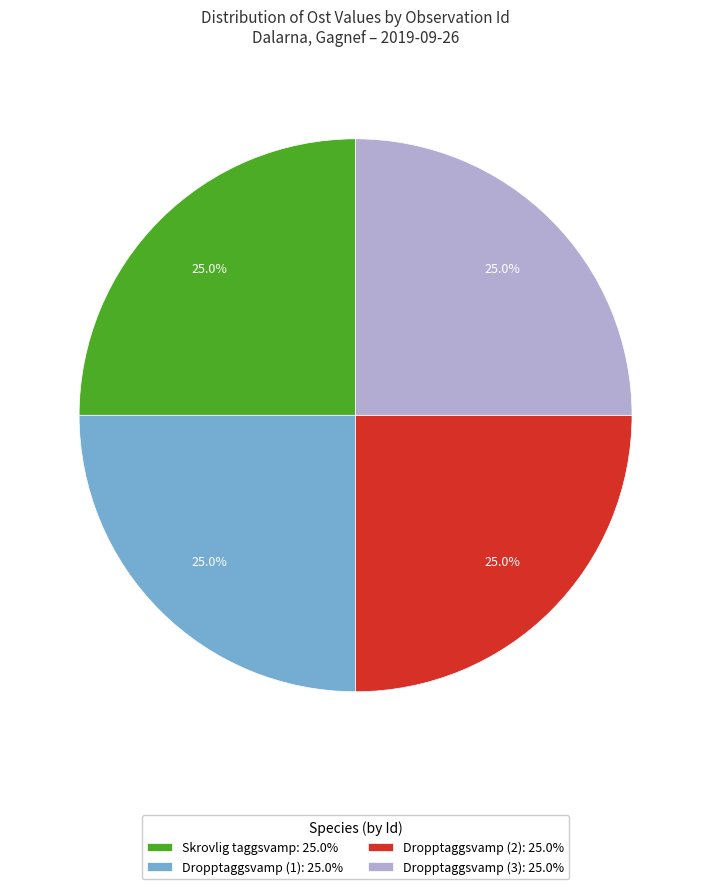

Does Dropptaggsvamp (3): 25.0% account for over 50% of the chart?

No